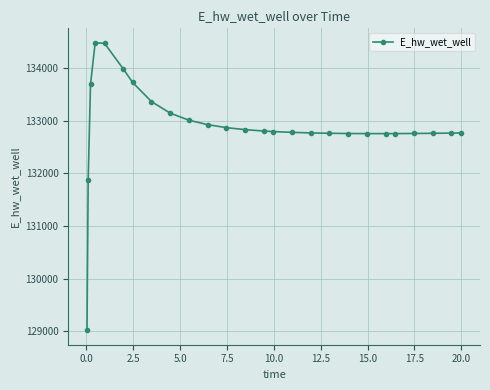

How many lines are shown in the chart?

1